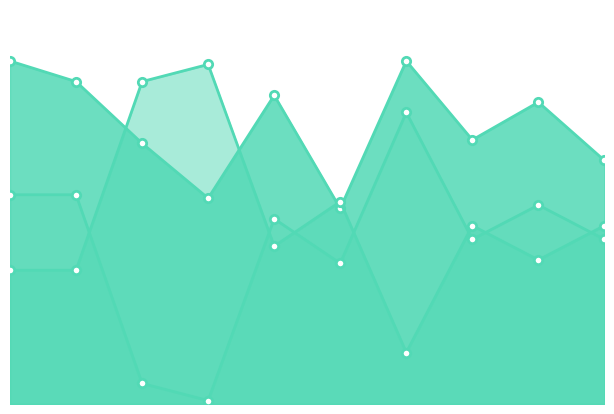

At which label does col_2_line reach its minimum?

6